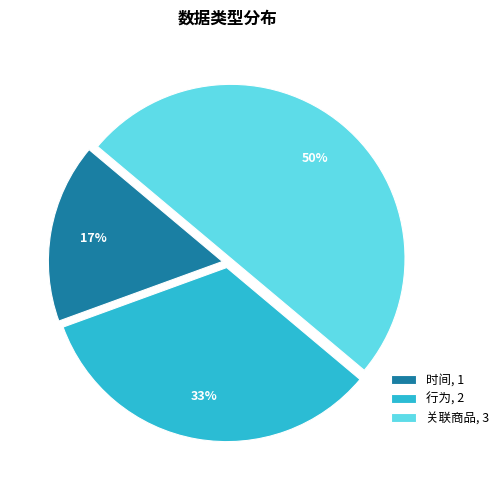

What is the smallest slice in the pie chart?

时间